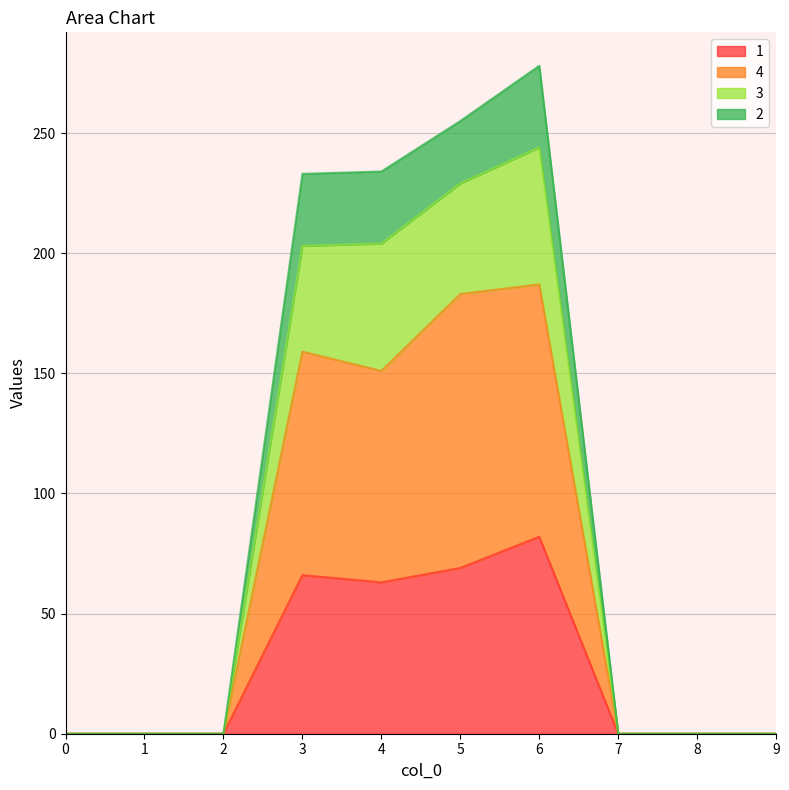

Is it true that 1 equals 41 at 0?

False